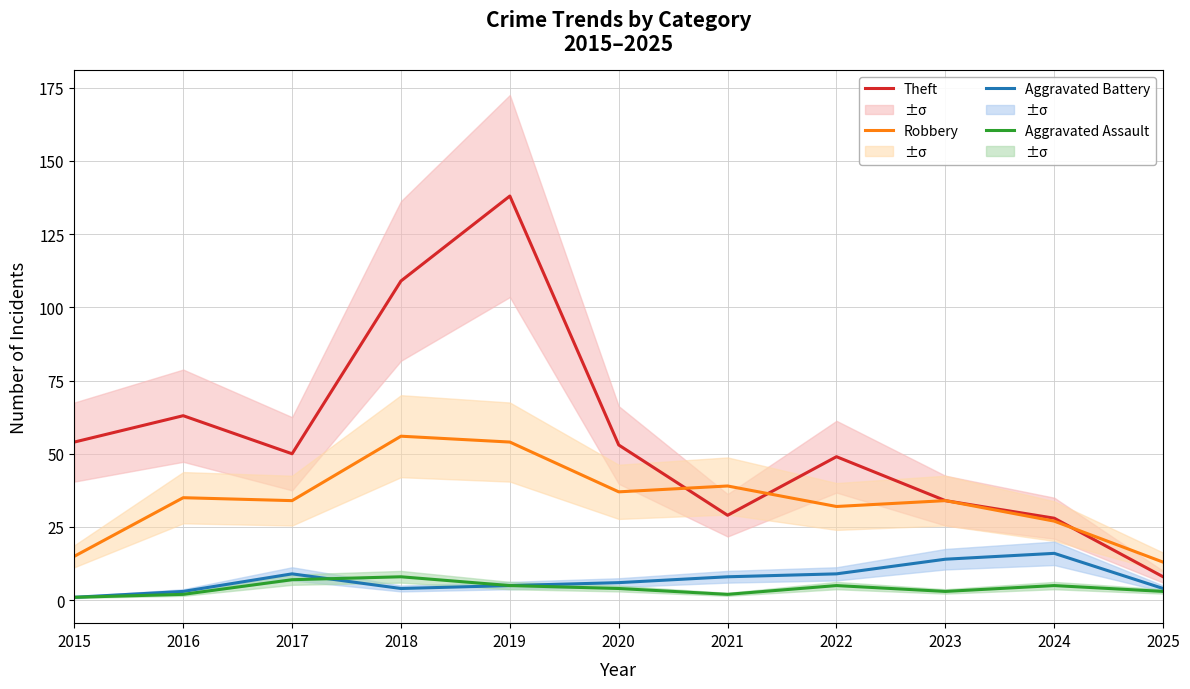

At how many categories does at least one series exceed 74?

2